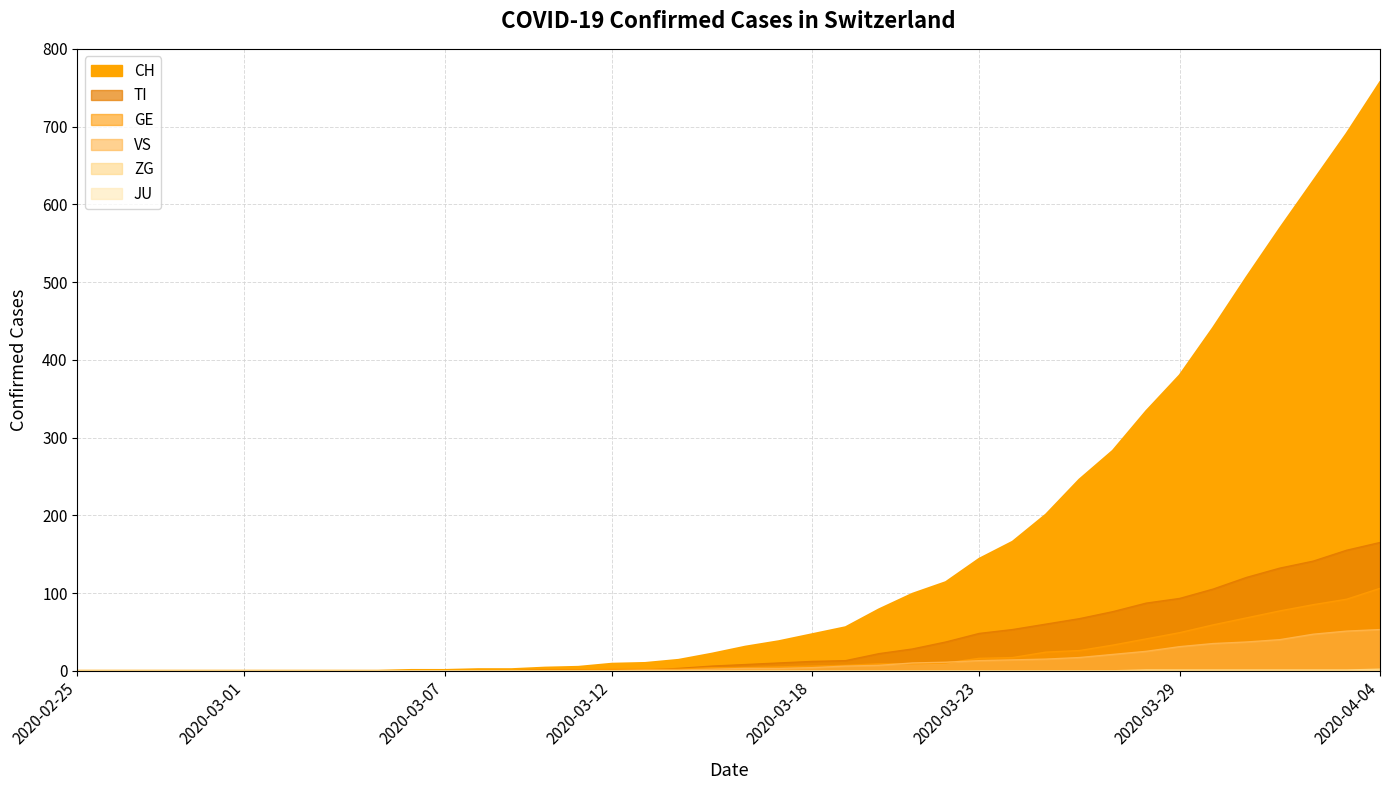

Is it true that CH equals 114 at 2020-03-22?

True